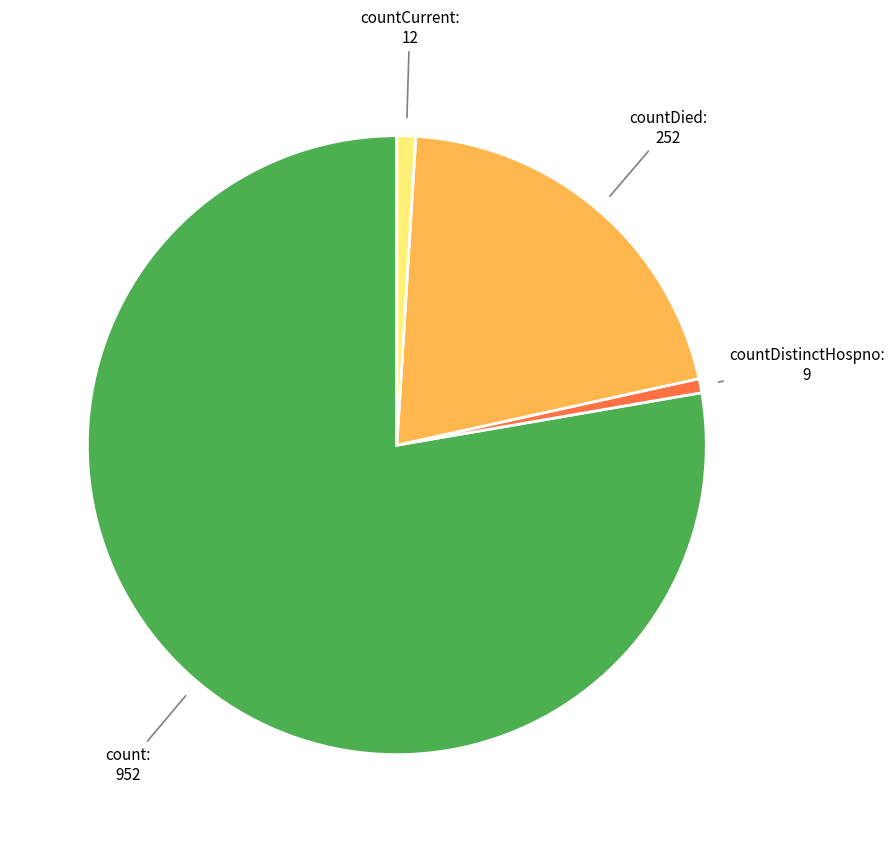

The countDistinctHospno slice represents 11% of the pie. True or false?

False